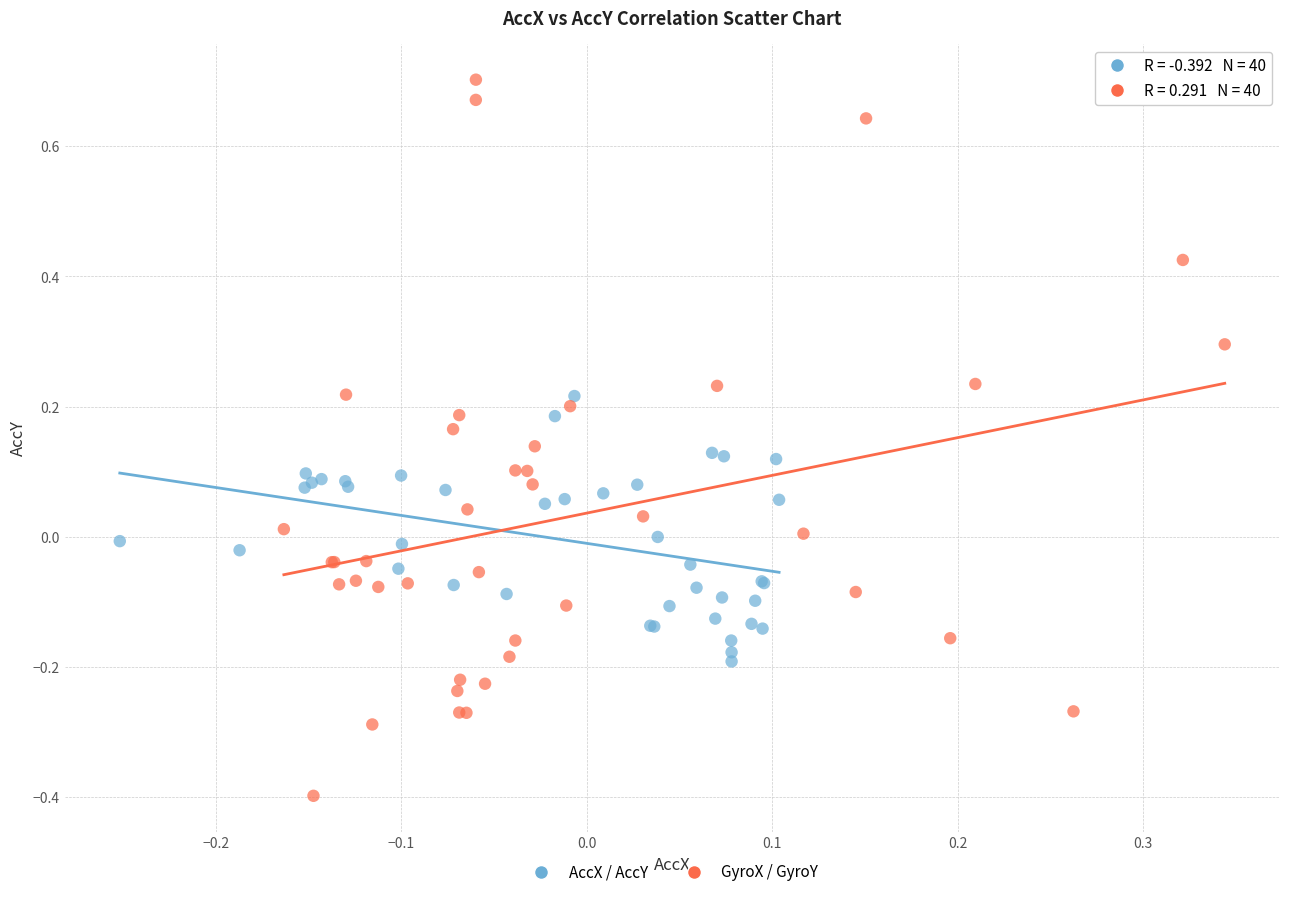

Which series contains the highest Y value?

GyroX / GyroY